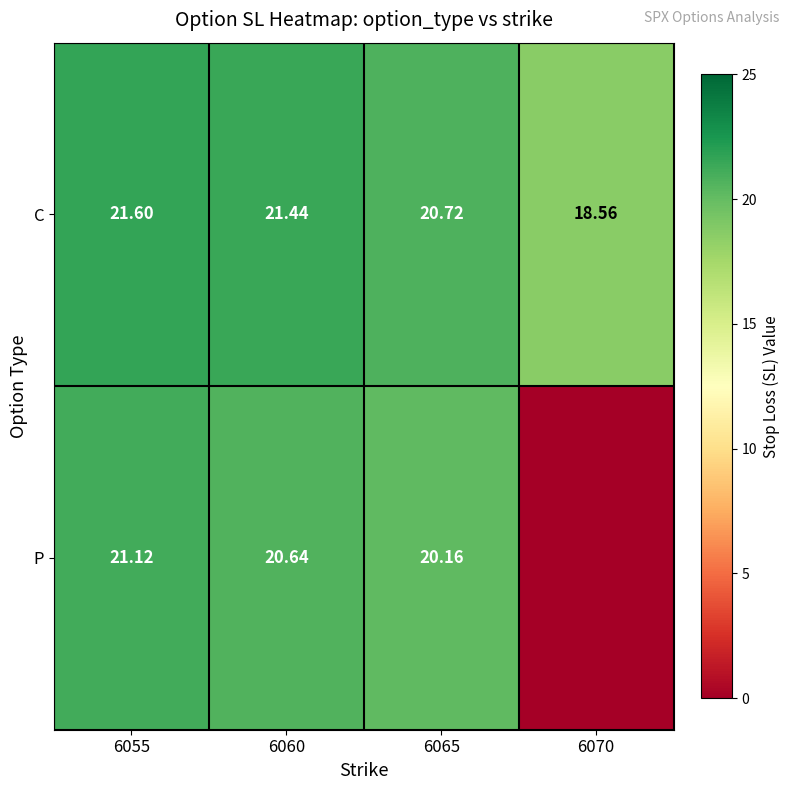

Between 6055 and 6065, which series saw the biggest shift?

P